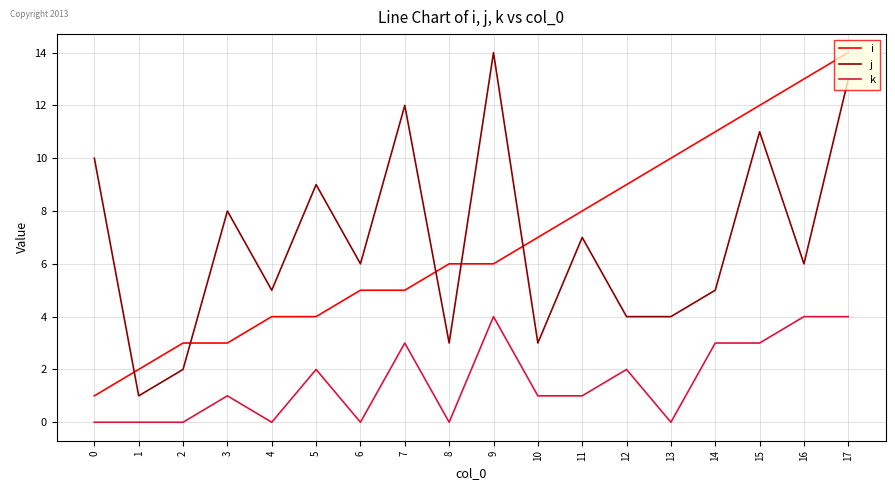

At which category is the sum across all series the highest?

17